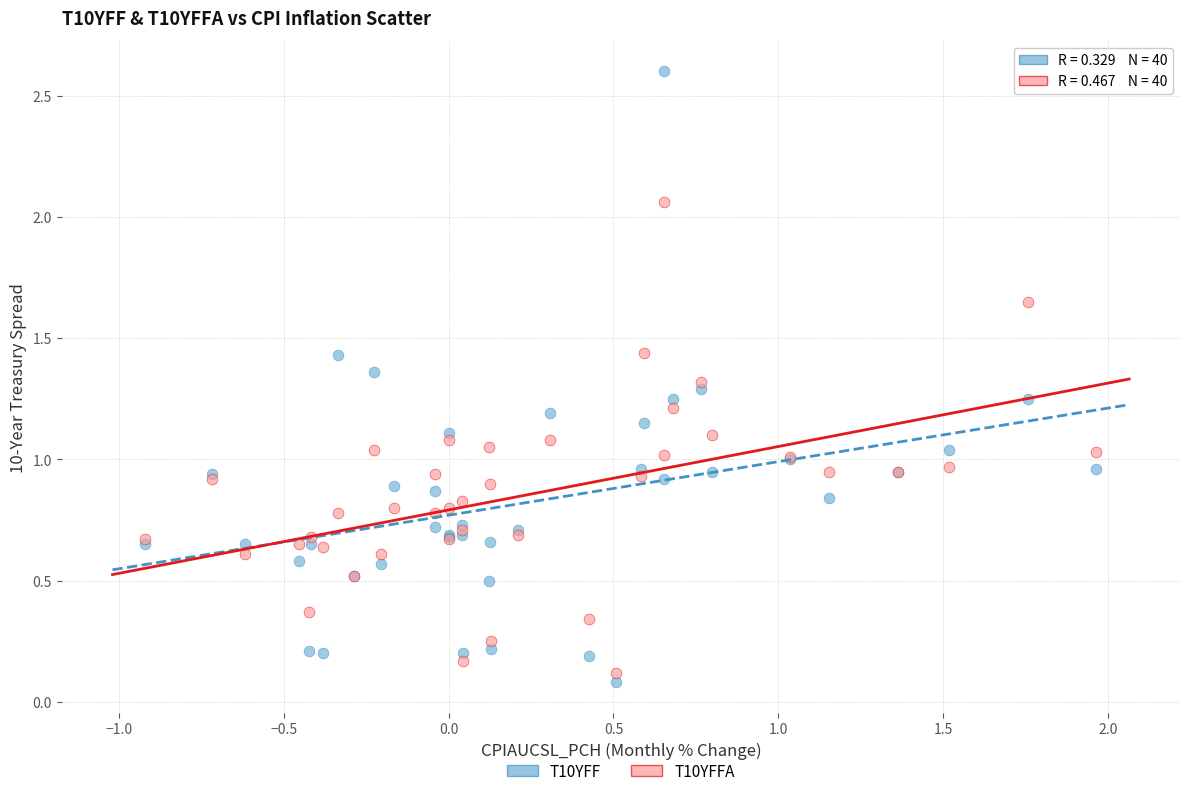

What is the X range (max minus min) for the scatter plot?

2.9